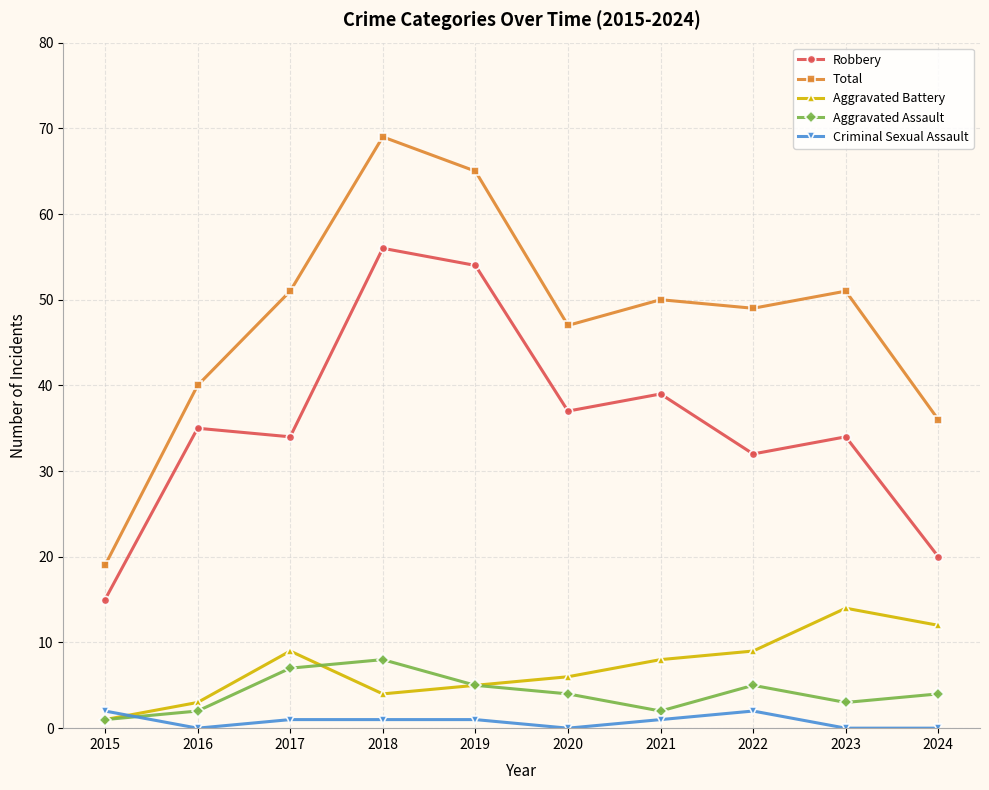

True or false: Robbery has more than 2 points higher than both neighbors.

True